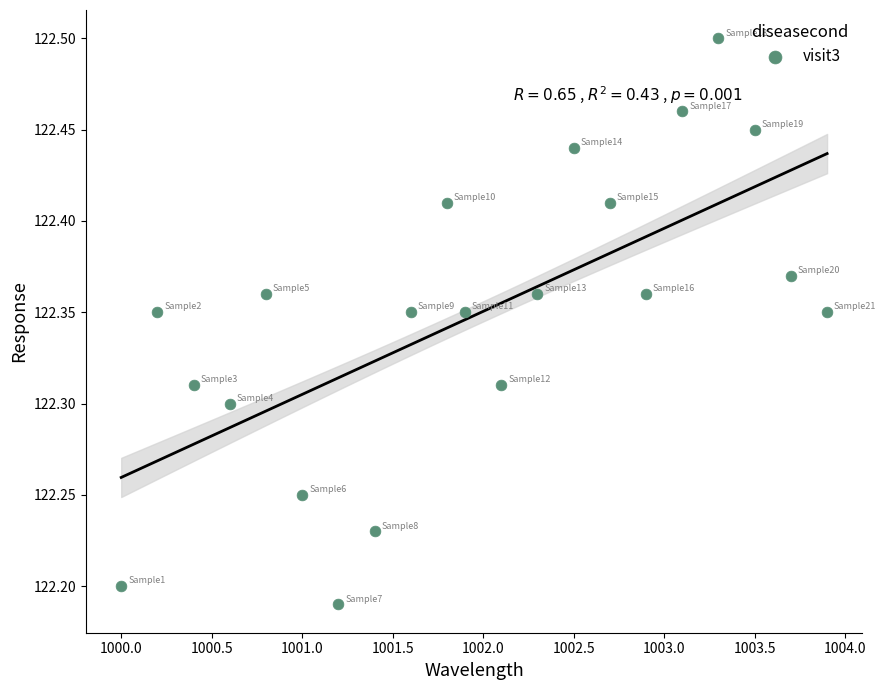

What is the range of X values (max minus min)?

3.9